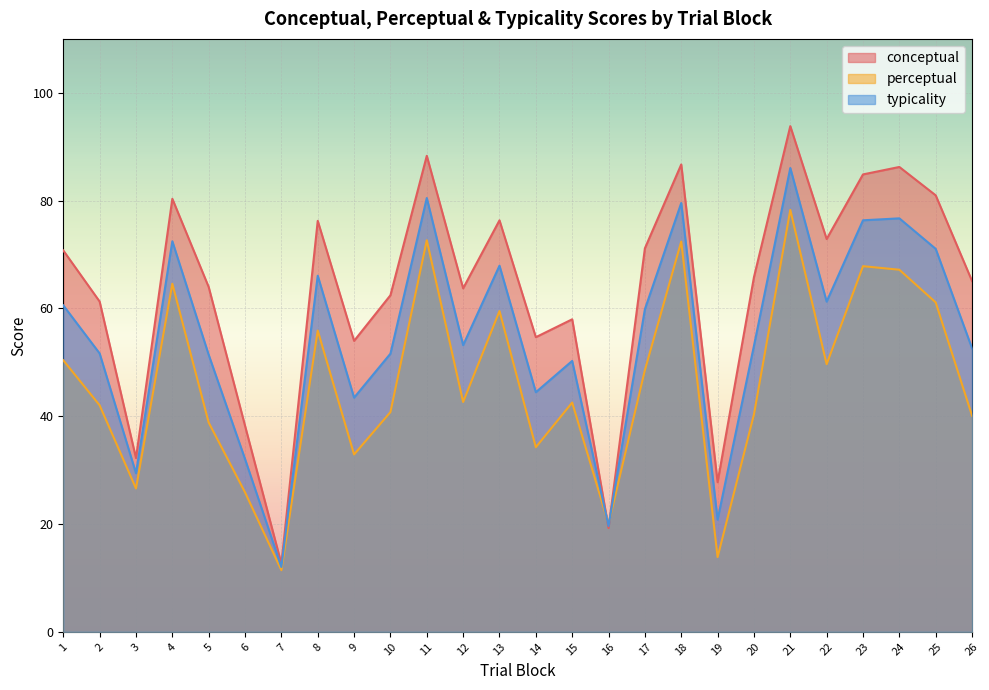

What is the sum of the typicality values at 5 and 7?

63.4